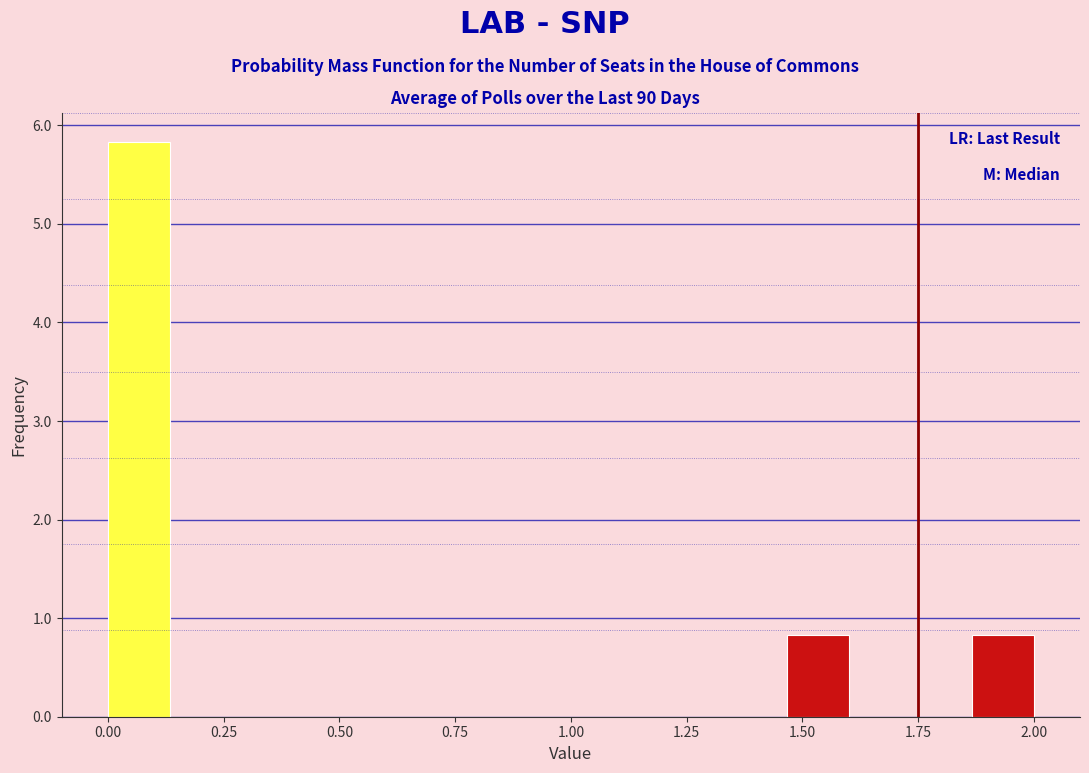

Around what value on the x-axis is the tallest bar? Give the approximate position of its centre, as read against the axis.

0.05